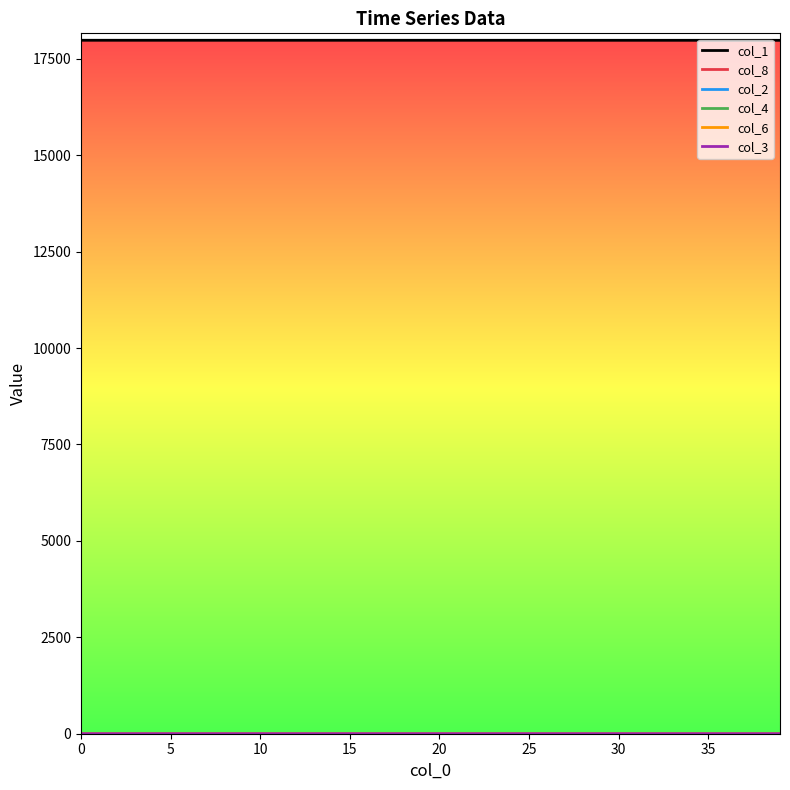

What is the maximum value shown in the chart?

17982.0